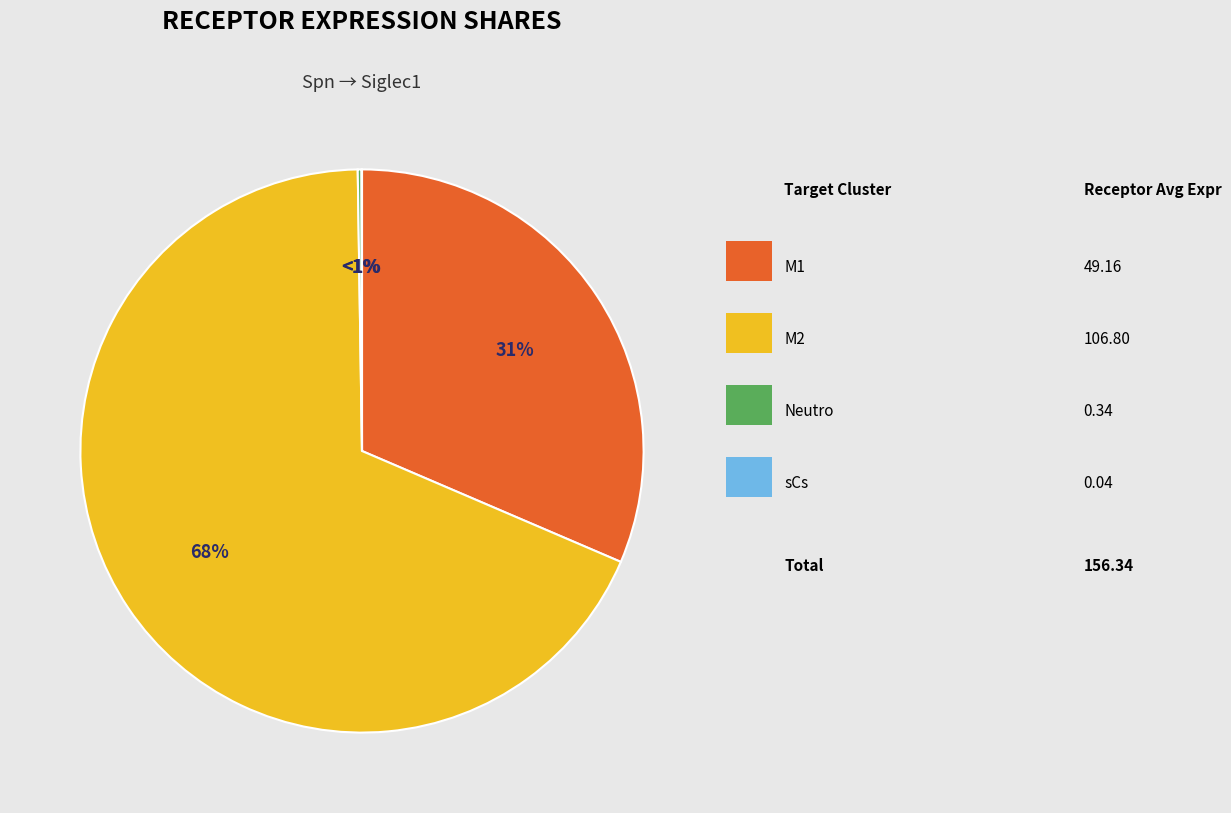

What is the change in value from M1 to Neutro?

-48.8